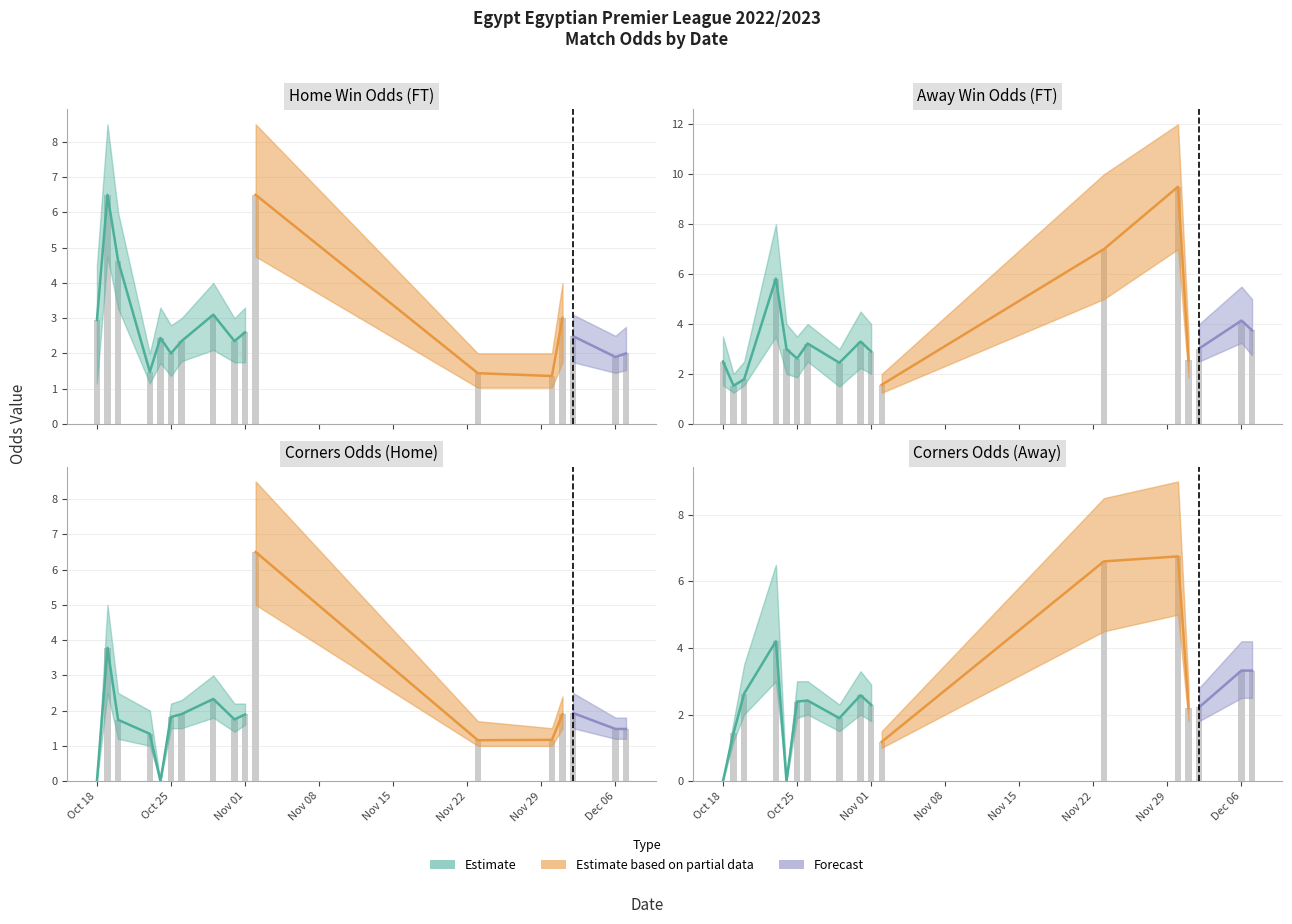

The value of Odd_Corners_H at Oct 25 is 2.3. True or false?

False